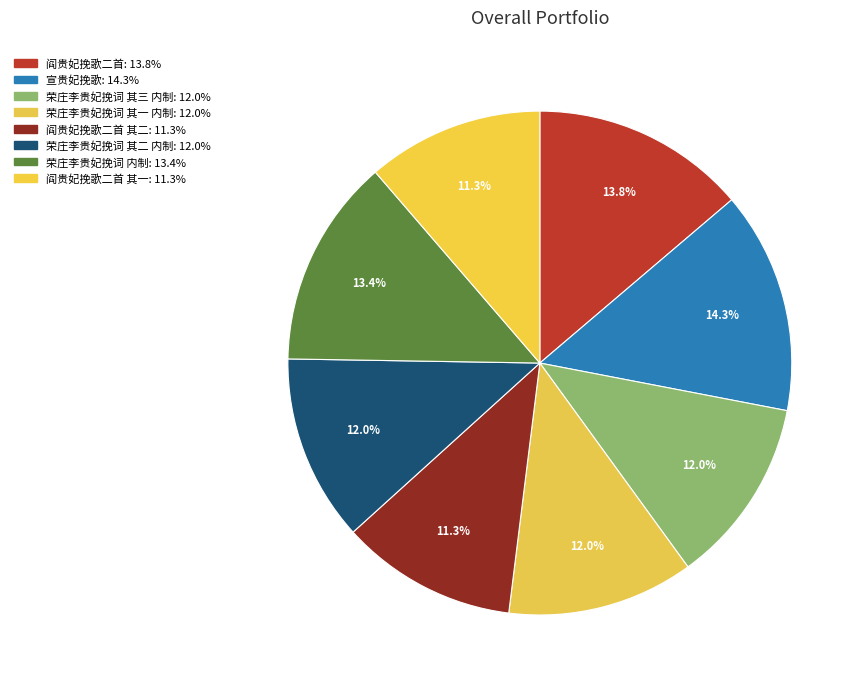

Does any single category account for the majority?

No